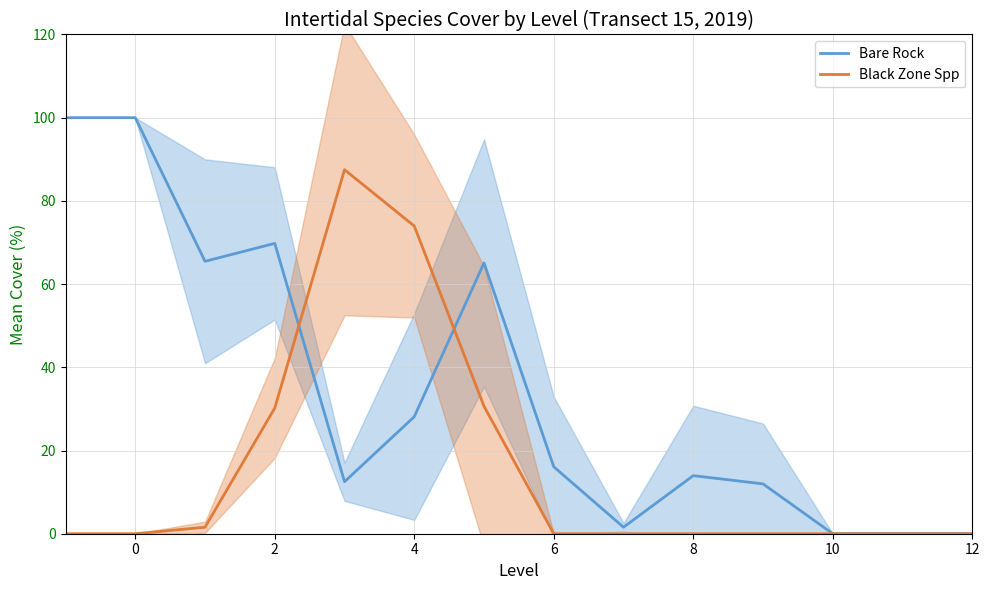

Is it true that Black Zone Spp equals 0.0 at 8?

True